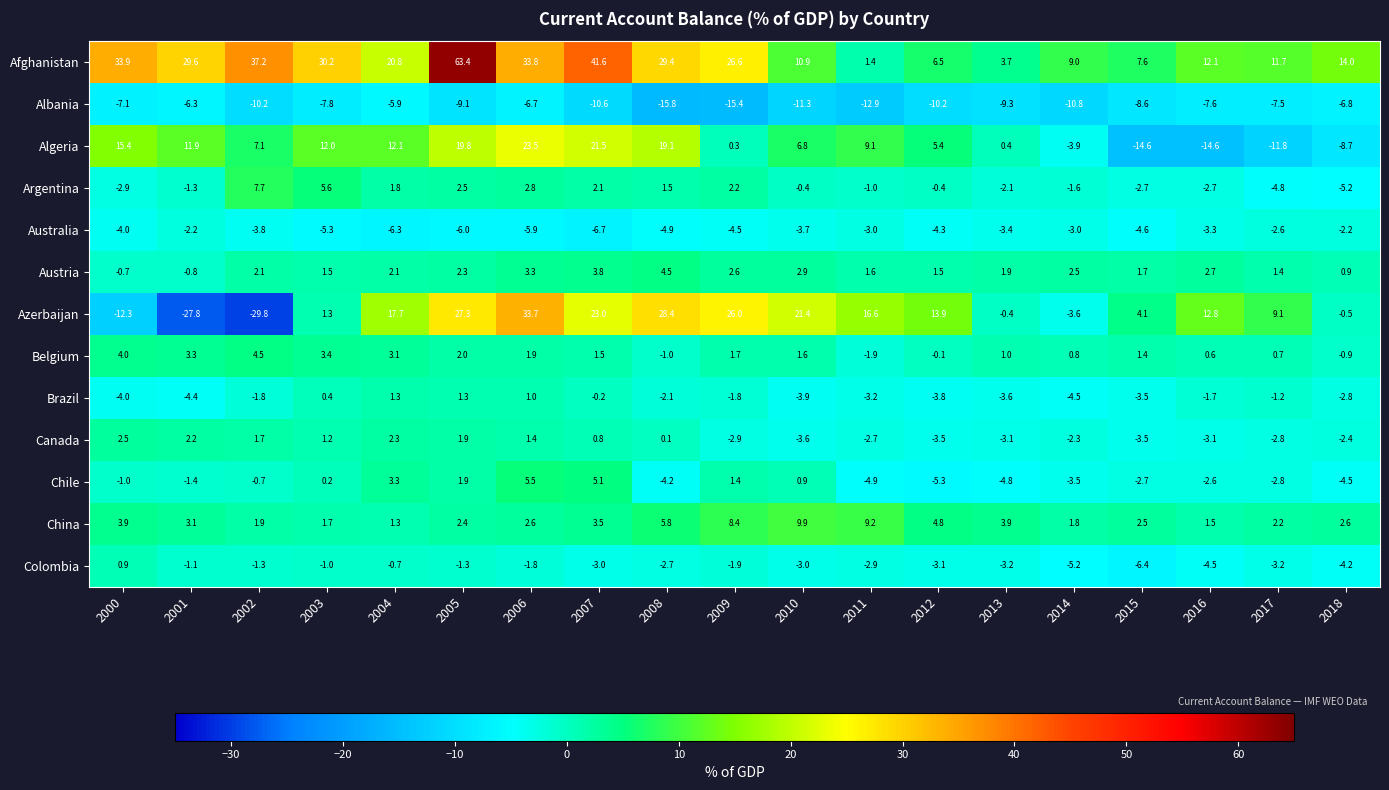

What is the sum of all Algeria values?

110.8